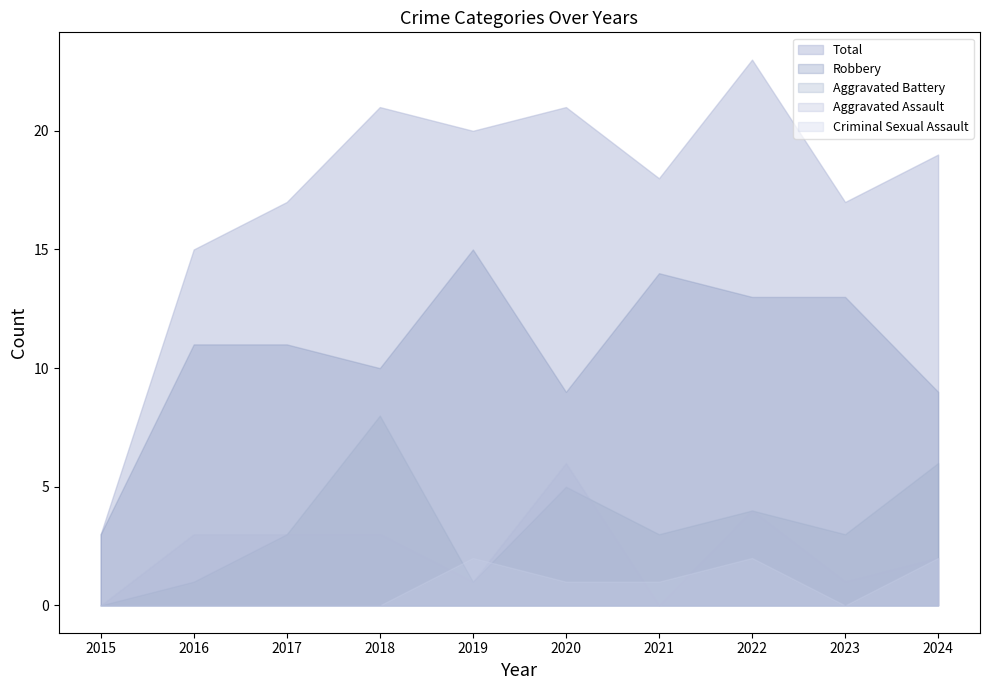

The value of Robbery at 2019 is 15. True or false?

True